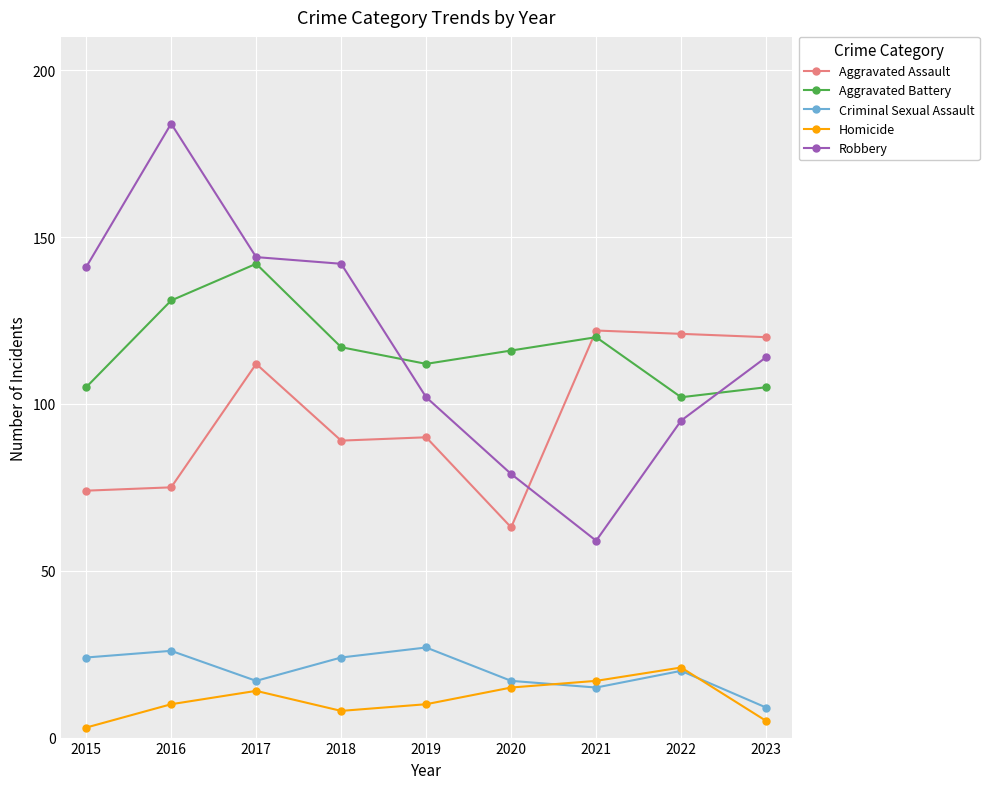

True or false: Criminal Sexual Assault and Aggravated Assault cross at least once.

False